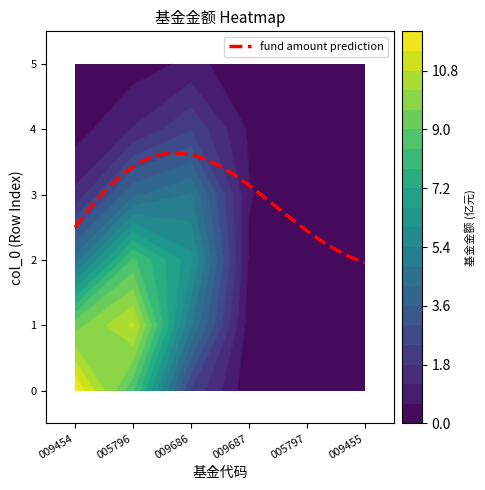

Which has a higher value, 1 or 3?

1